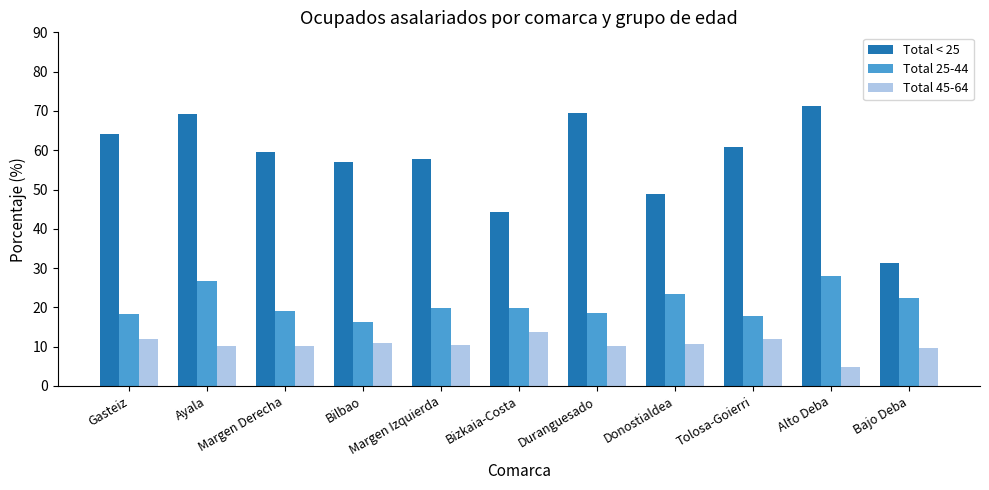

The Total < 25 series shows 60.8 at Tolosa-Goierri. True or false?

True